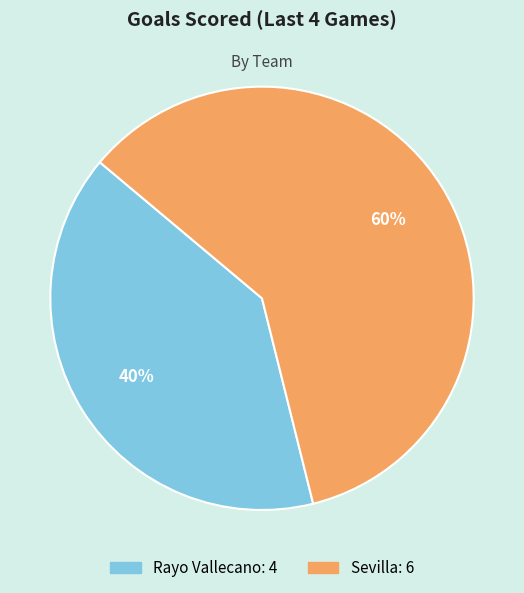

What is the majority slice?

Sevilla